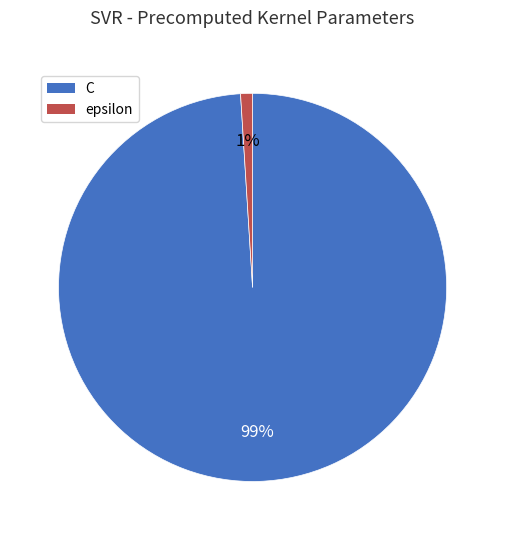

To the nearest percent, what is the difference between the largest and smallest slice percentages?

98%